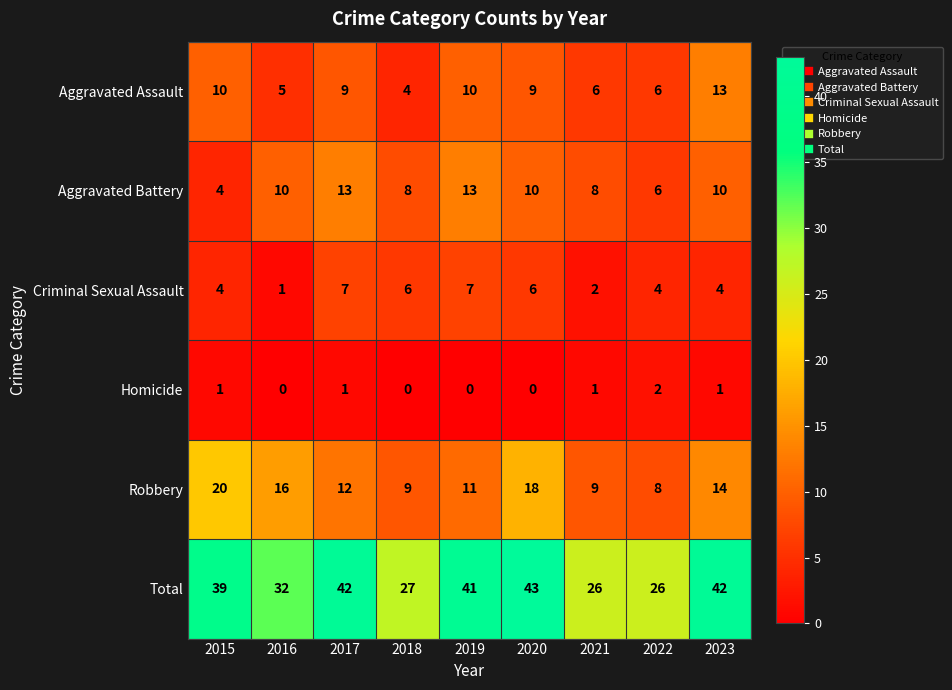

What is the difference between the Criminal Sexual Assault values at 2022 and 2017?

3